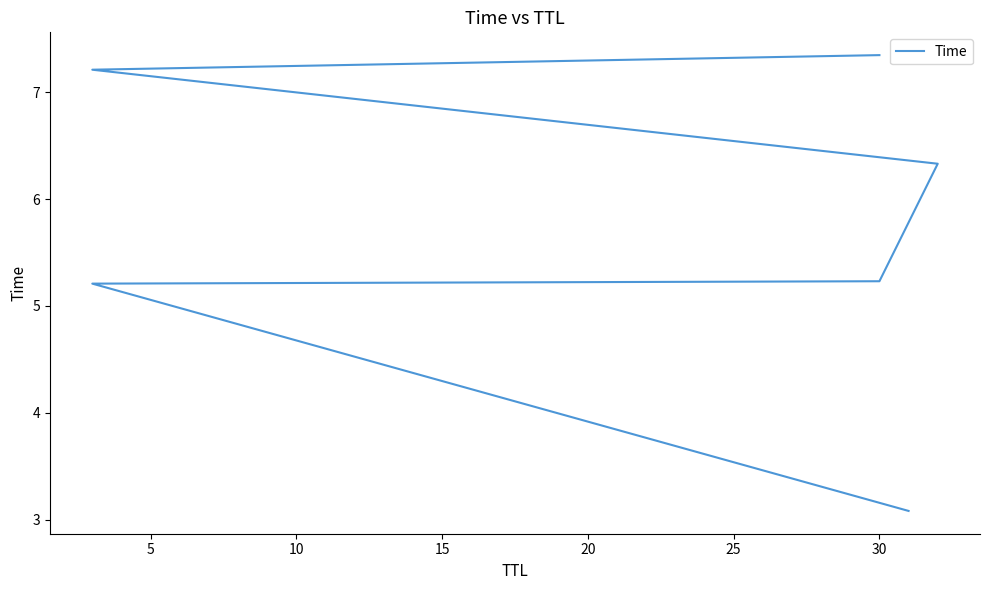

Where is the data nearest to the value 5?

5